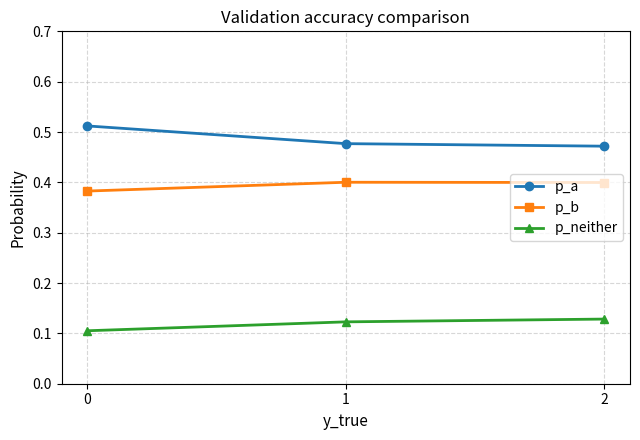

Which series has the largest range (max minus min)?

p_a